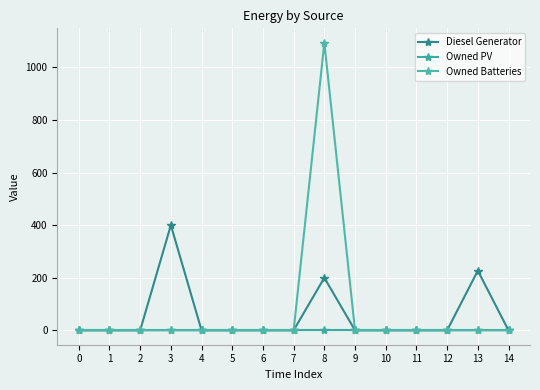

The value of Diesel Generator at 10 is -181. True or false?

False